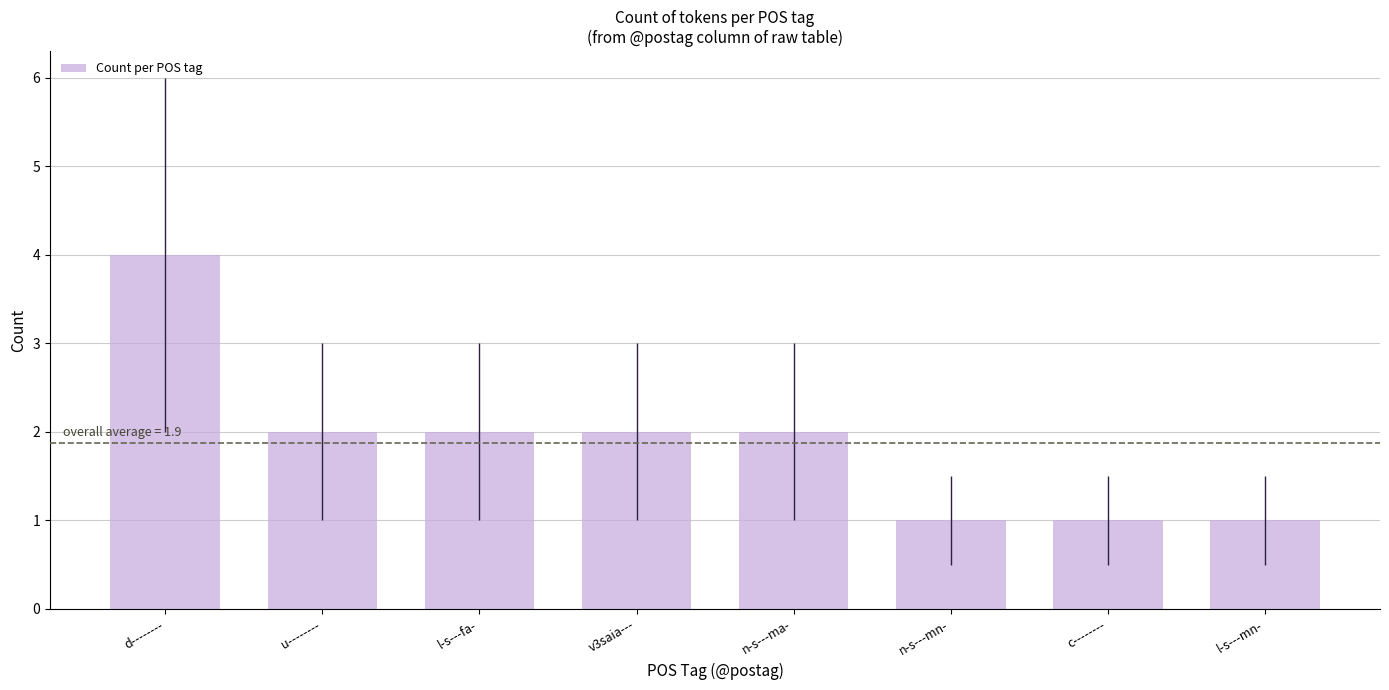

Reading right to left, list all the values displayed in this chart.

1	1	1	2	2	2	2	4